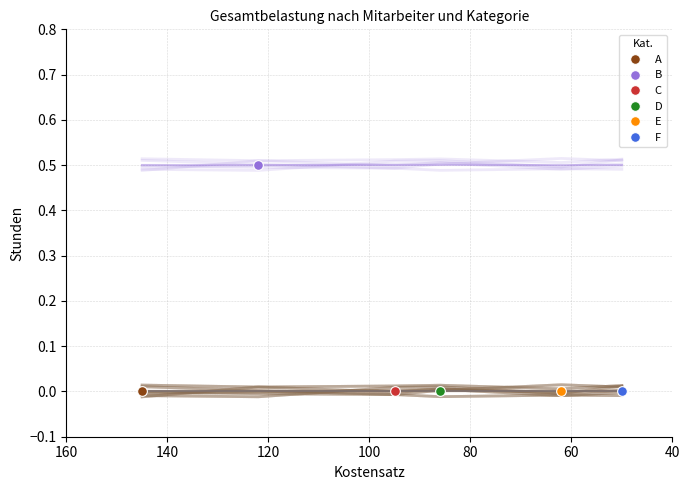

What are all the series names shown in the legend?

A, B, C, D, E, F